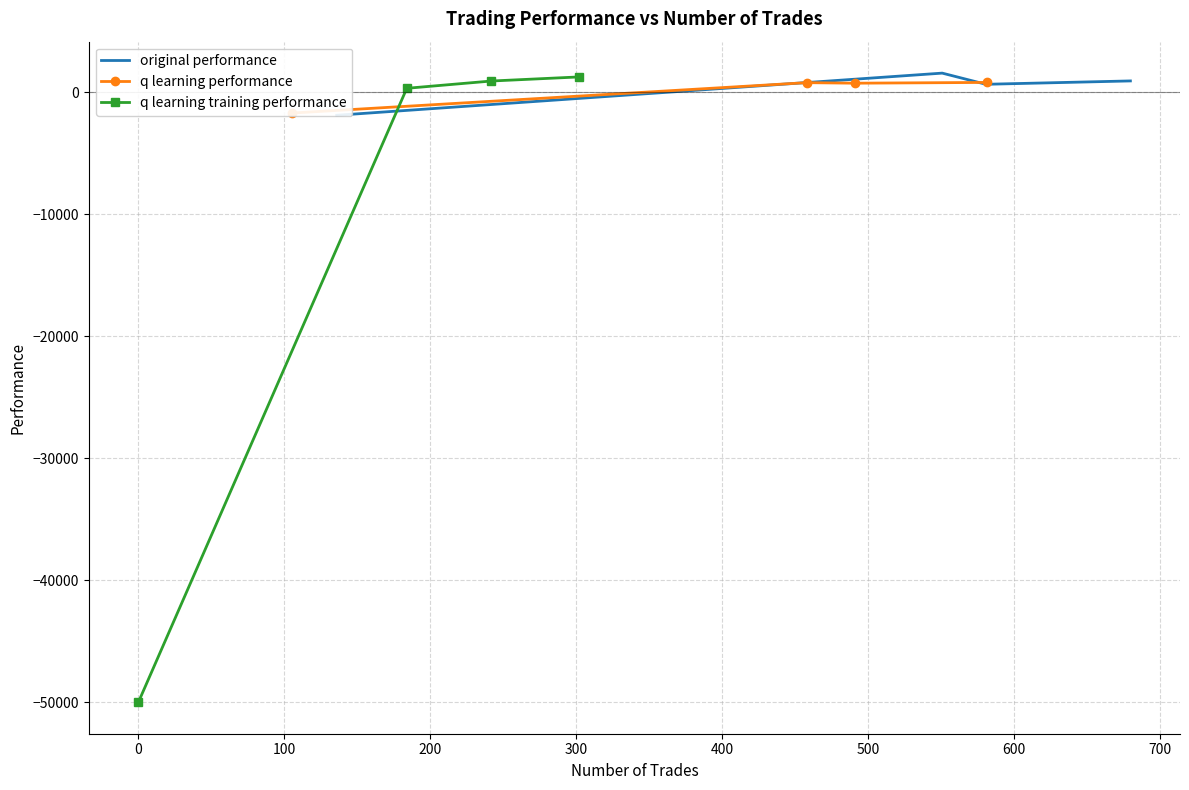

What is the lowest value of the q learning training performance series?

-50000.0